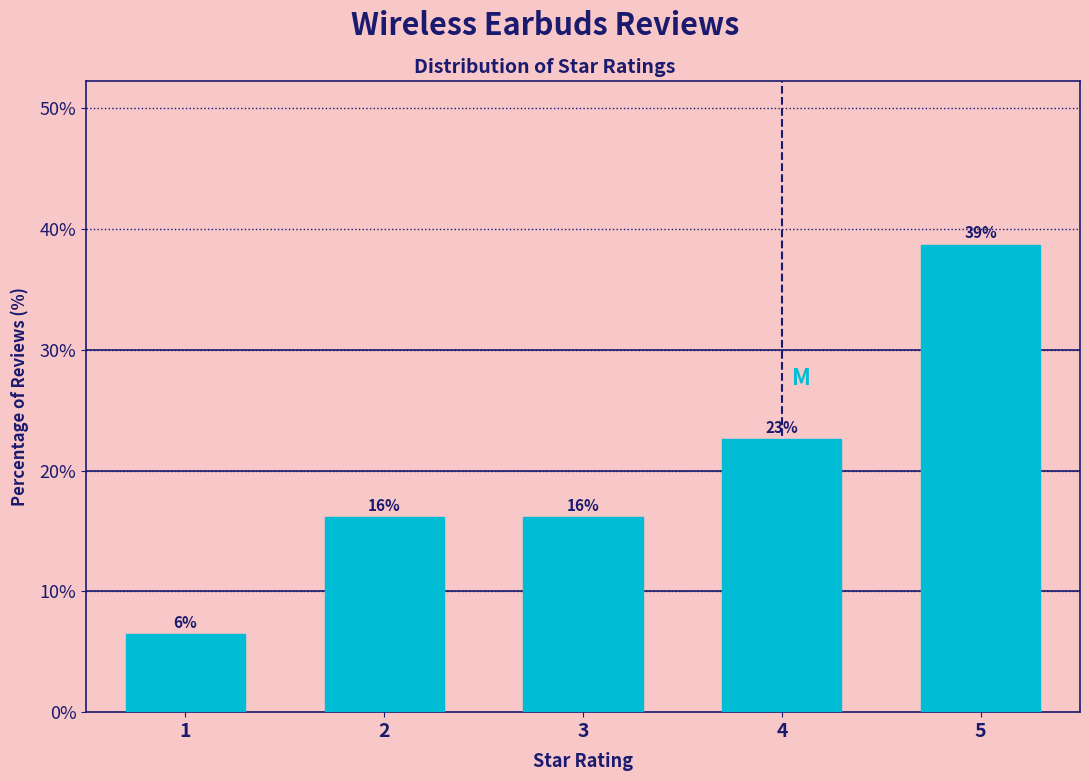

How many bars are there in total?

5